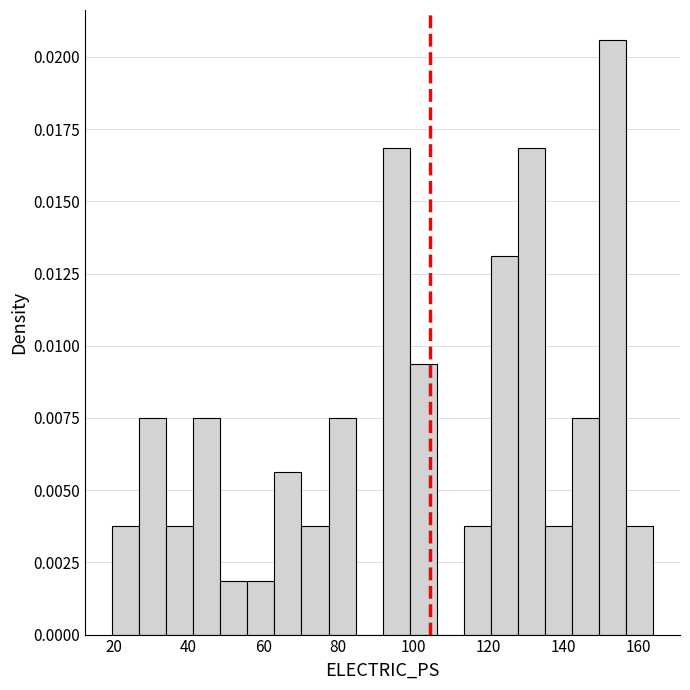

Read against the x-axis, roughly where is the centre of the tallest bar?

154